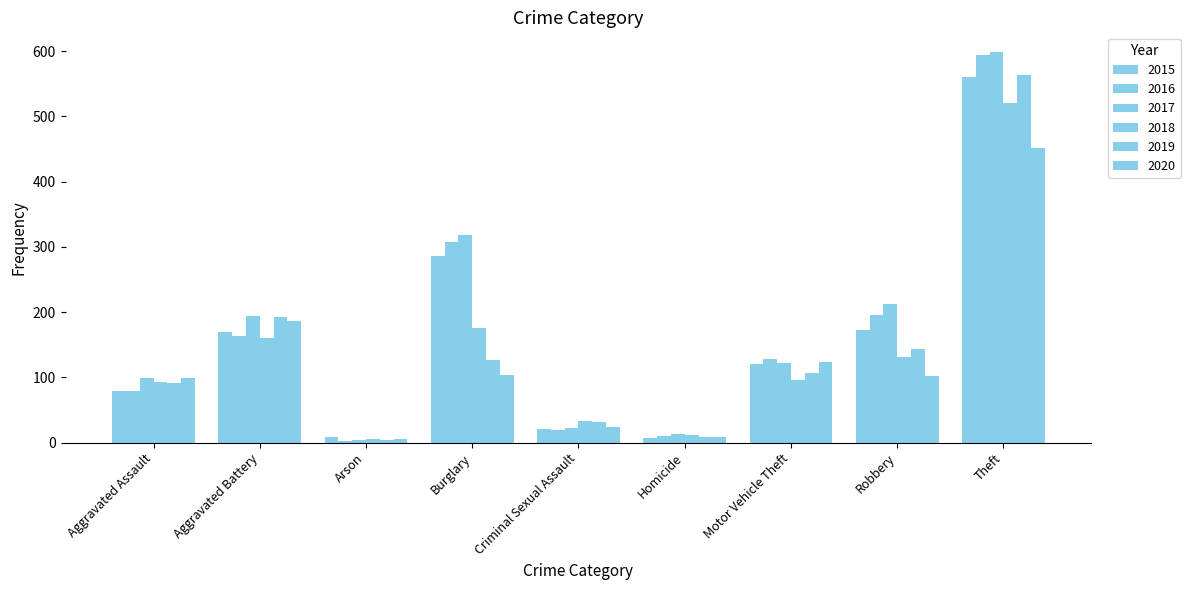

What is the difference between the maximum and second lowest values in the 2019 series?

555